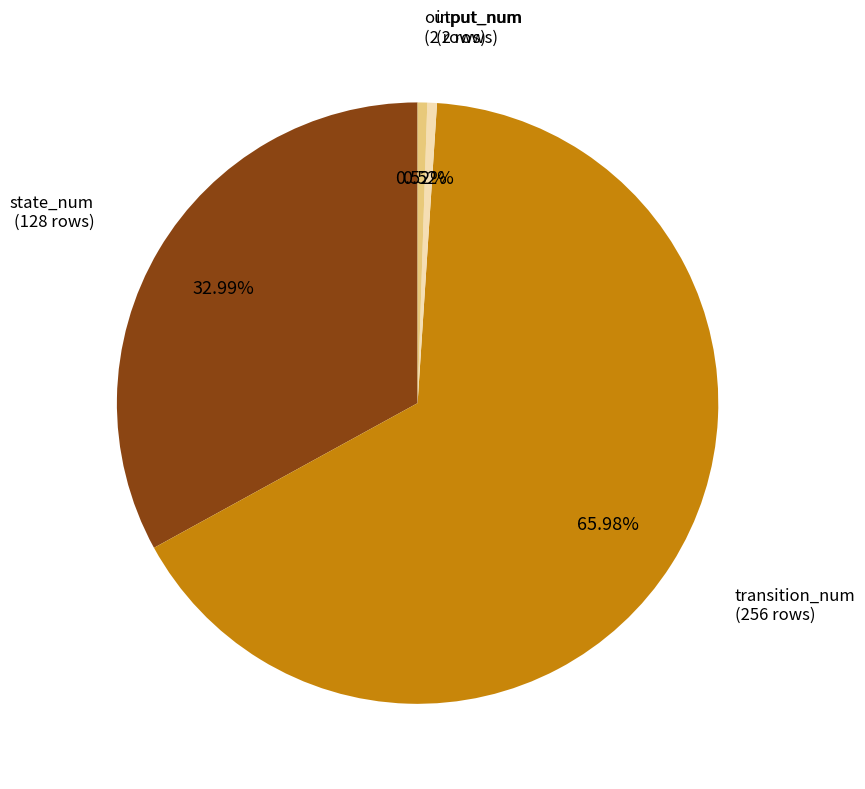

To the nearest percent, what is the combined percentage of state_num and input_num?

34%